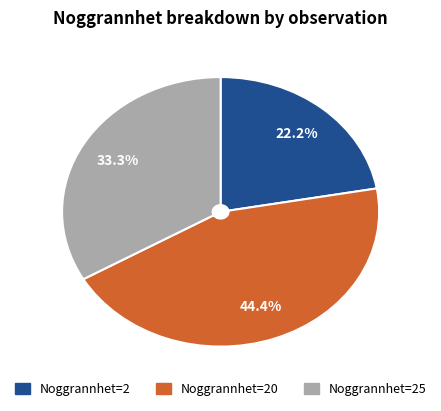

Is there any slice that represents more than half of the pie?

No